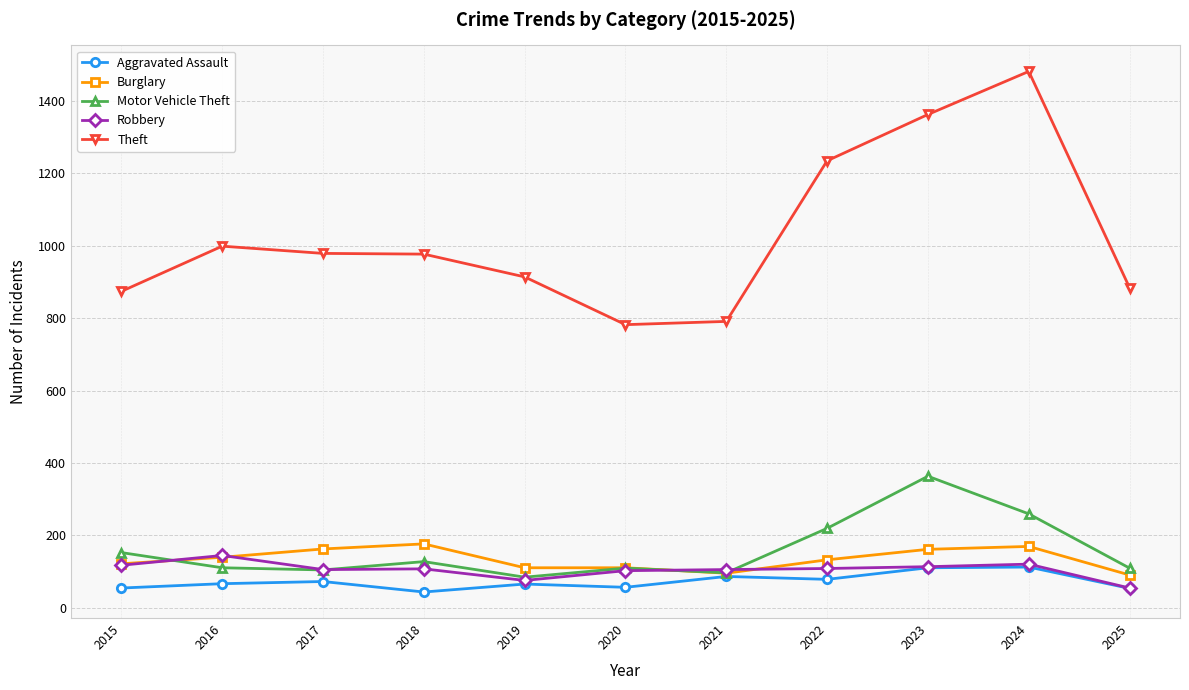

True or false: Theft and Robbery cross at least once.

False